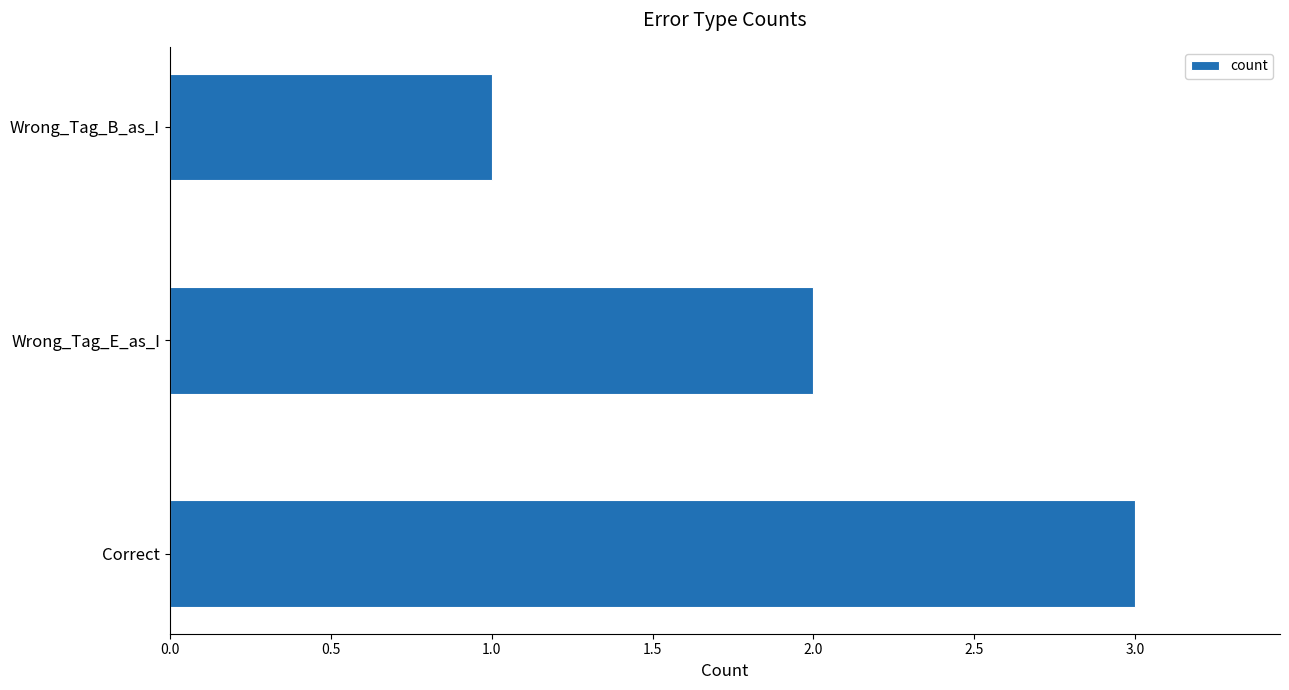

List the labels in order of value, smallest first.

Wrong_Tag_B_as_I, Wrong_Tag_E_as_I, Correct